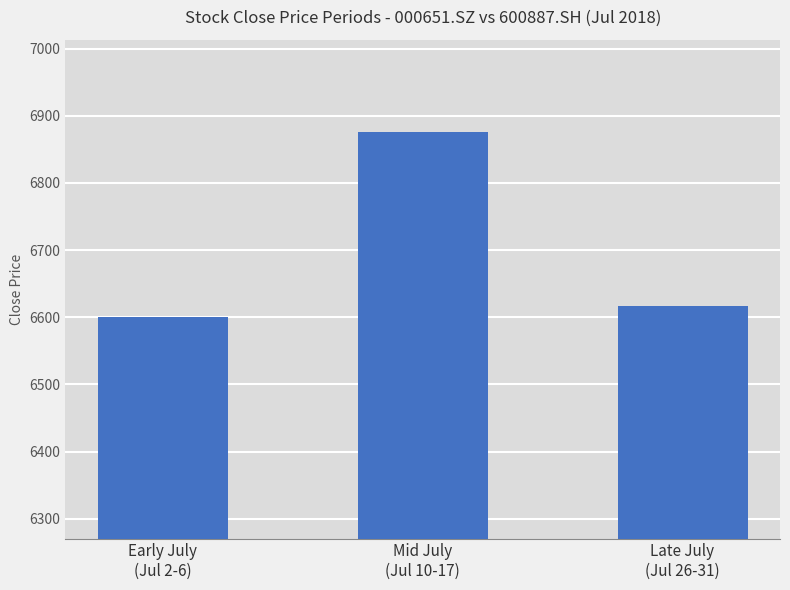

What is the greatest value displayed?

6875.7